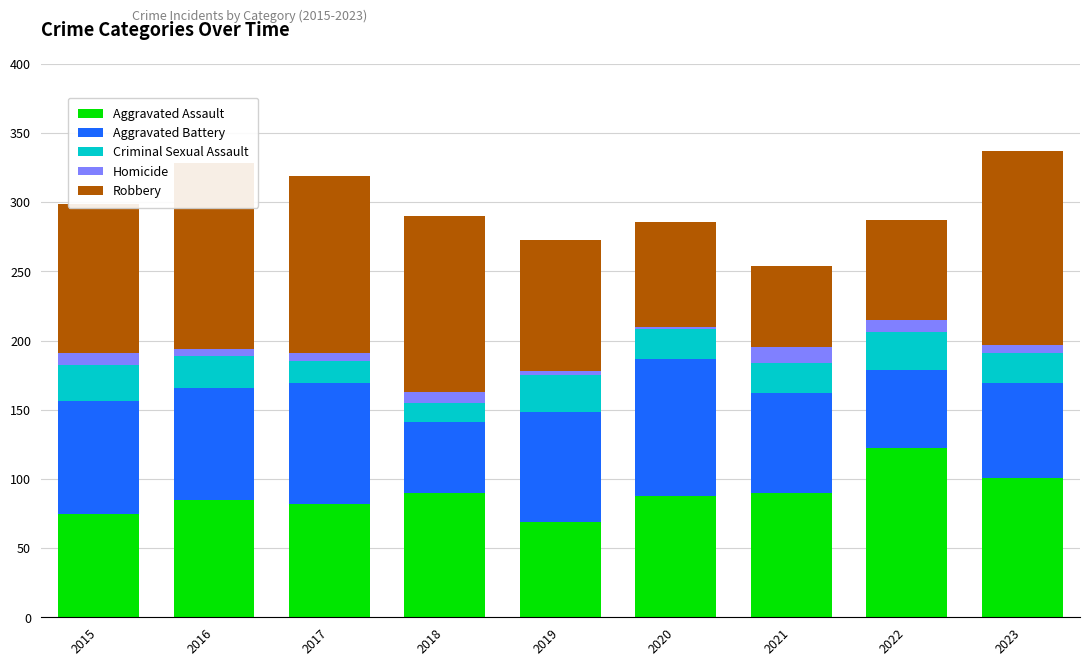

Which category has the highest value in the Aggravated Assault series?

2022